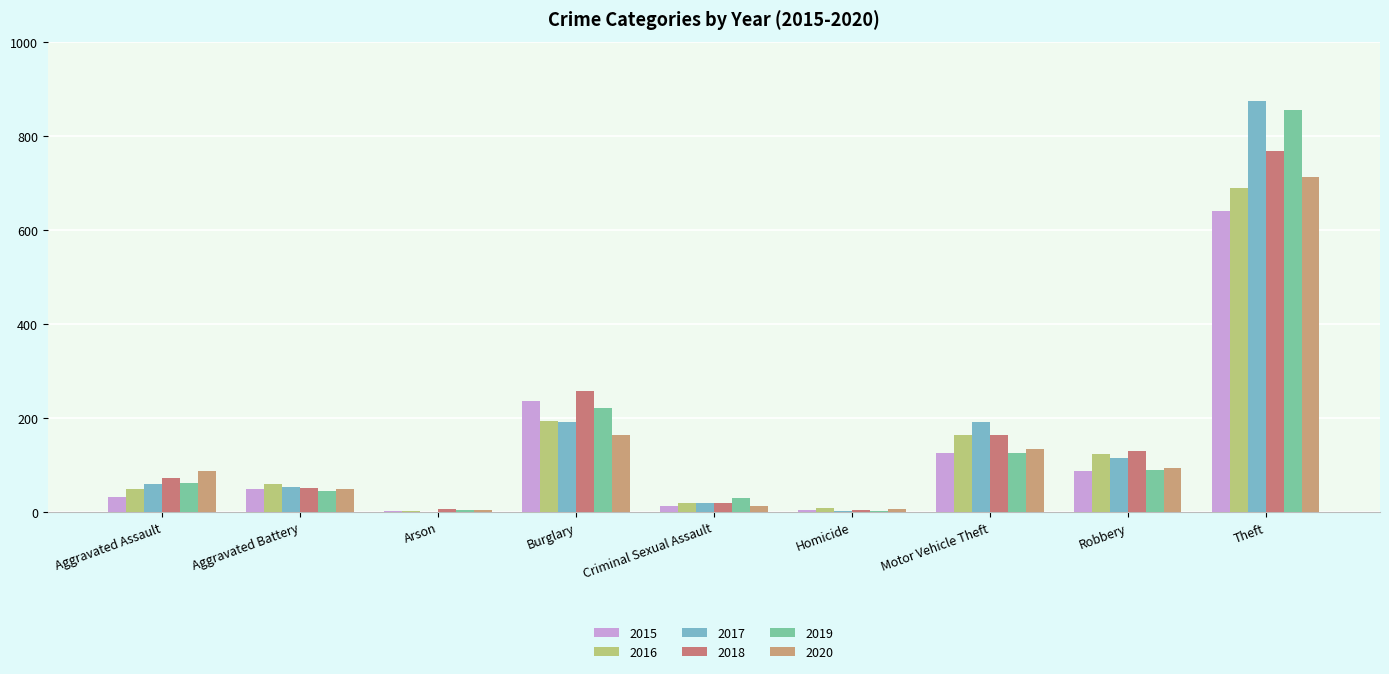

What is the maximum value for 2018?

767